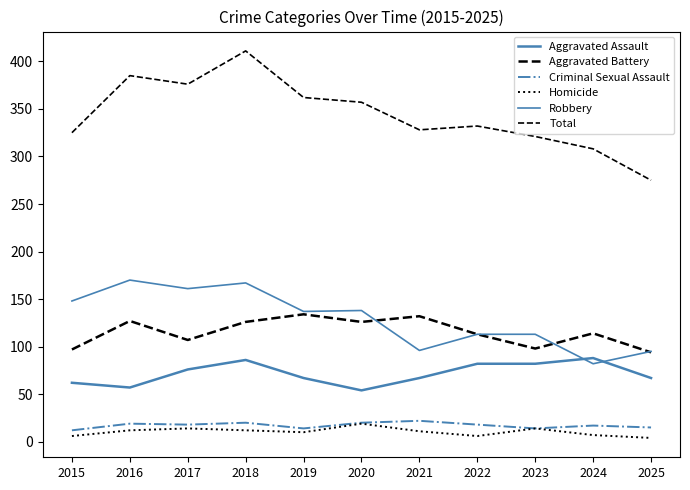

How many series are shown in this chart?

6